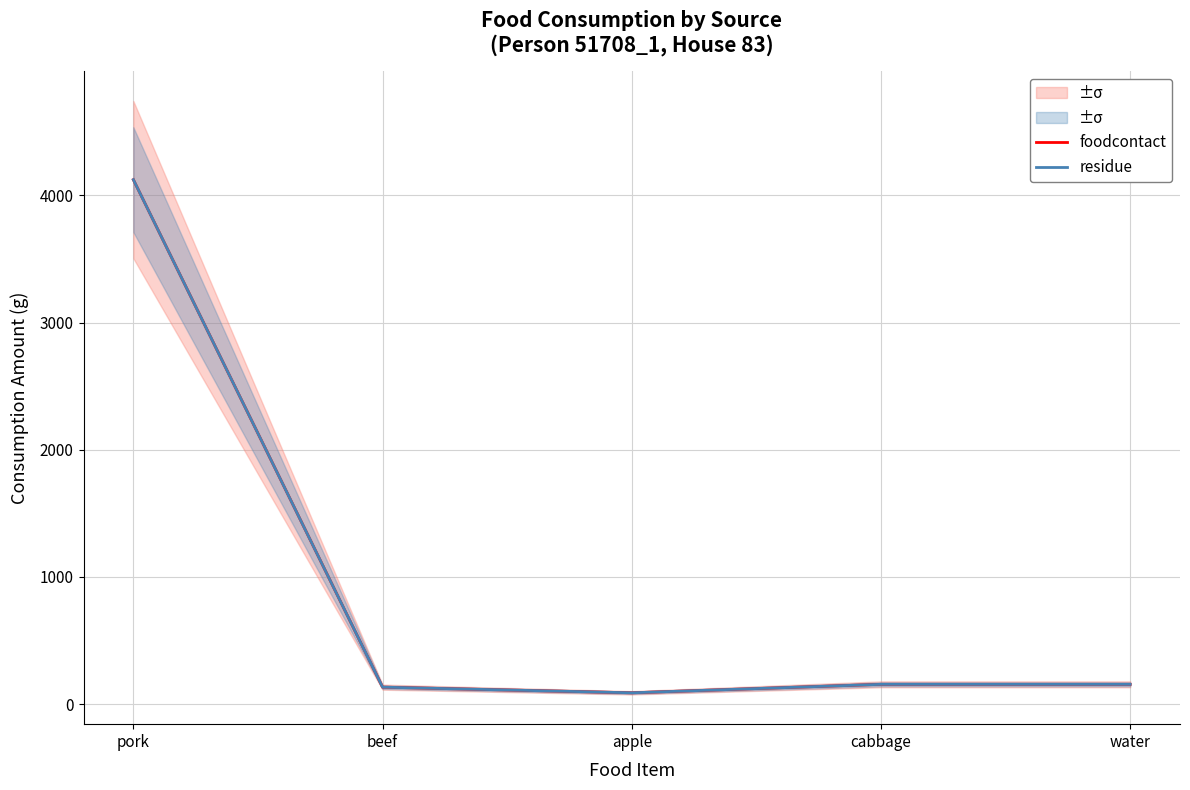

Reading right to left, transcribe all the data shown in this chart.

foodcontact: 155.3	155.3	88.6	133.0	4123.7
residue: 155.3	155.3	88.6	133.0	4123.7